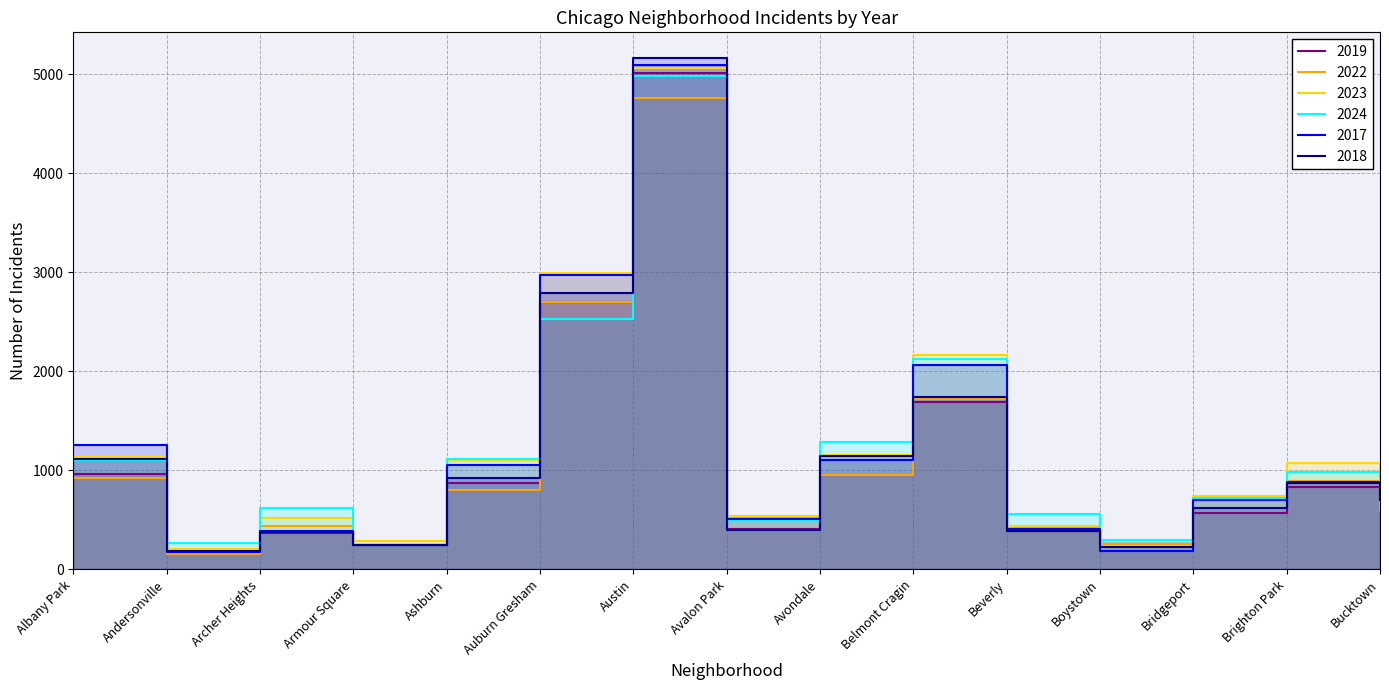

Where is the first local maximum for 2018?

Archer Heights